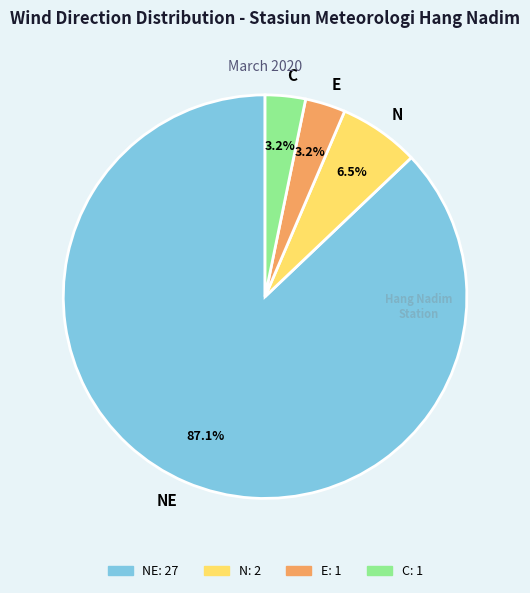

To the nearest percent, what percentage of the pie is NE?

87%